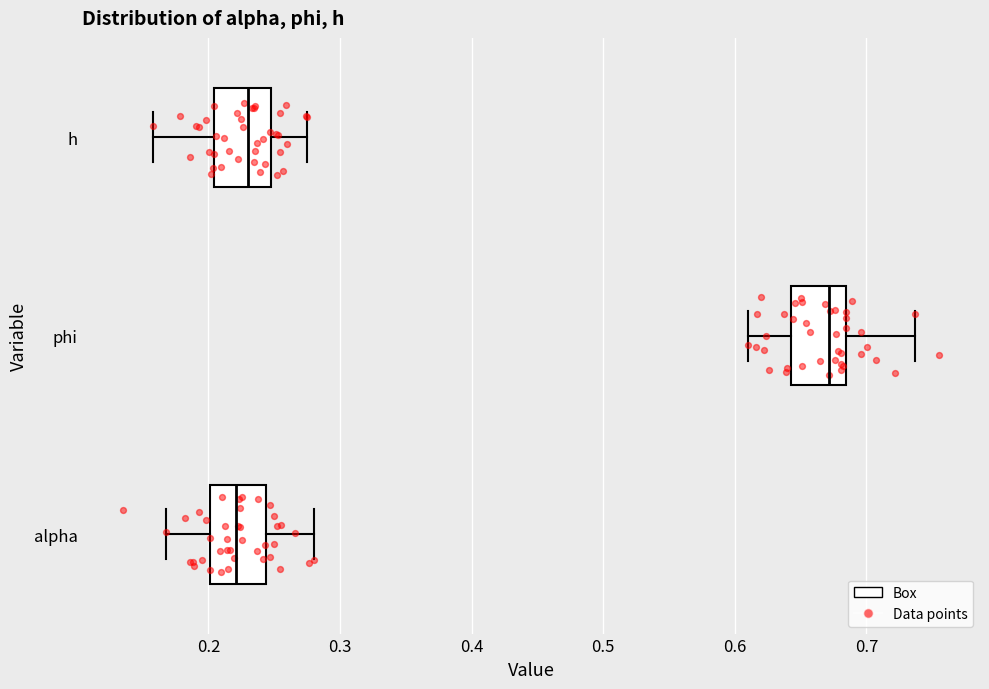

Which box has the furthest to the right median line?

phi